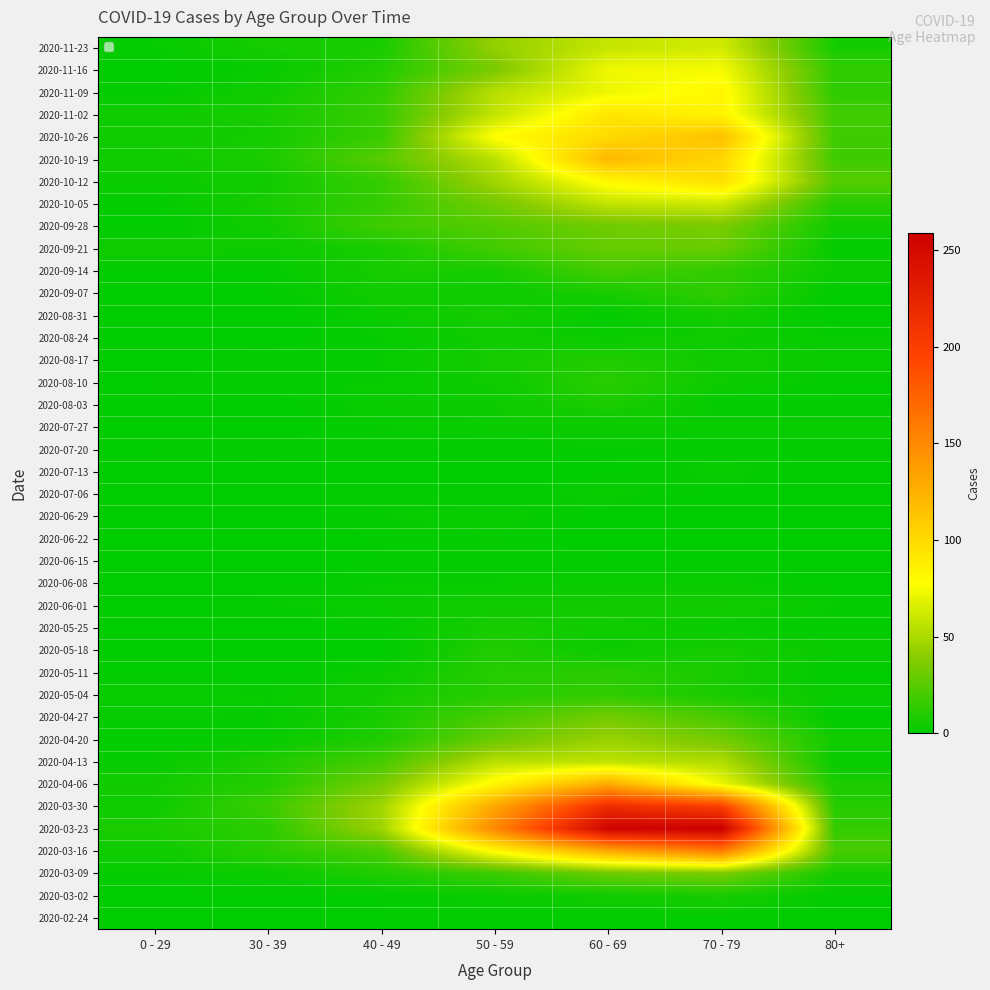

What is the greatest value displayed?

259